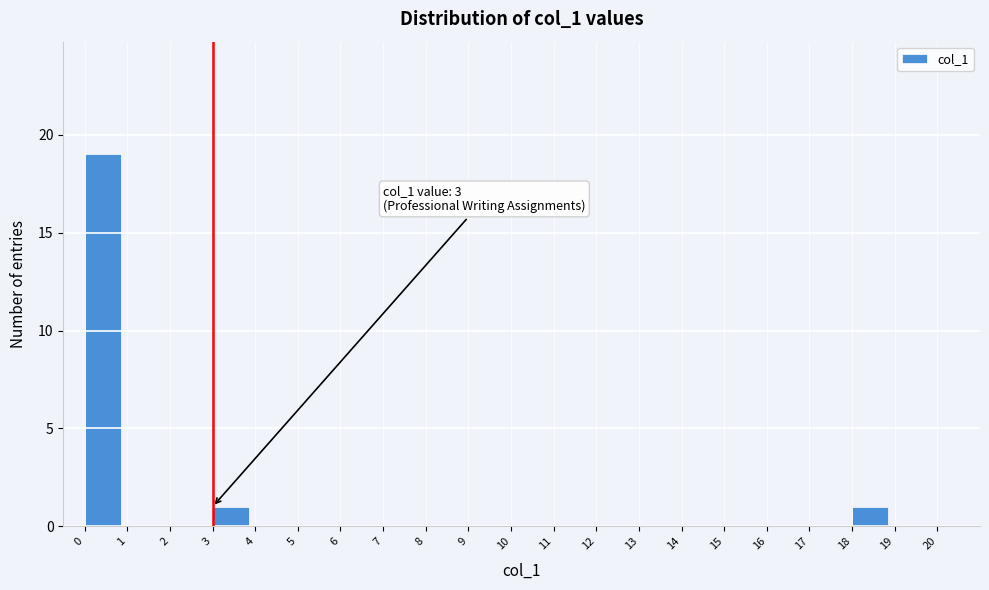

Which range on the x-axis has the tallest bar?

0 to 1